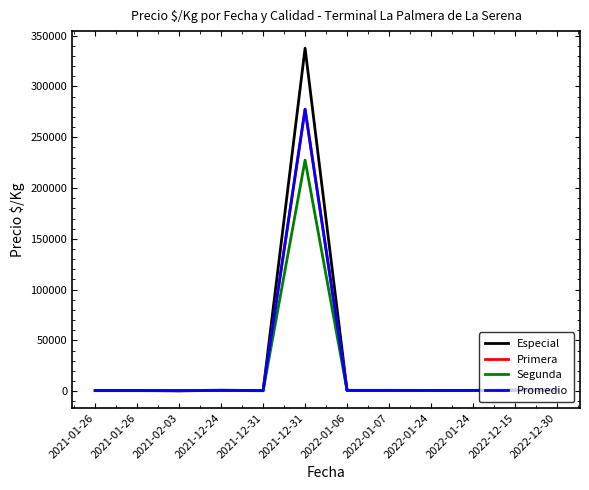

Between 2021-01-26 and 2021-12-24, which is larger?

2021-12-24